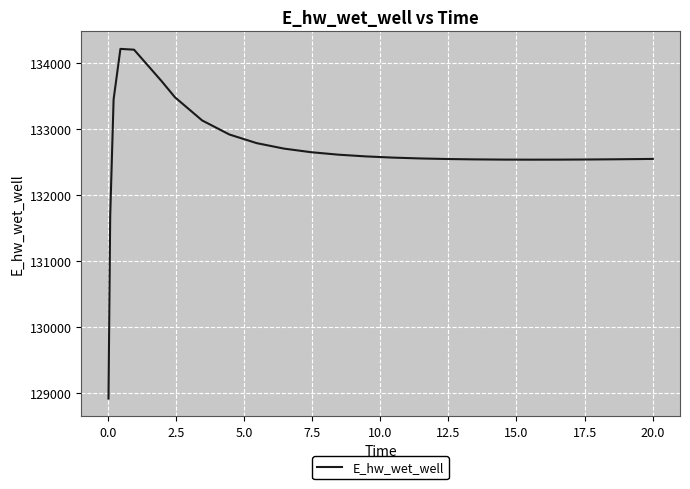

What is the minimum value shown in the chart?

128916.0